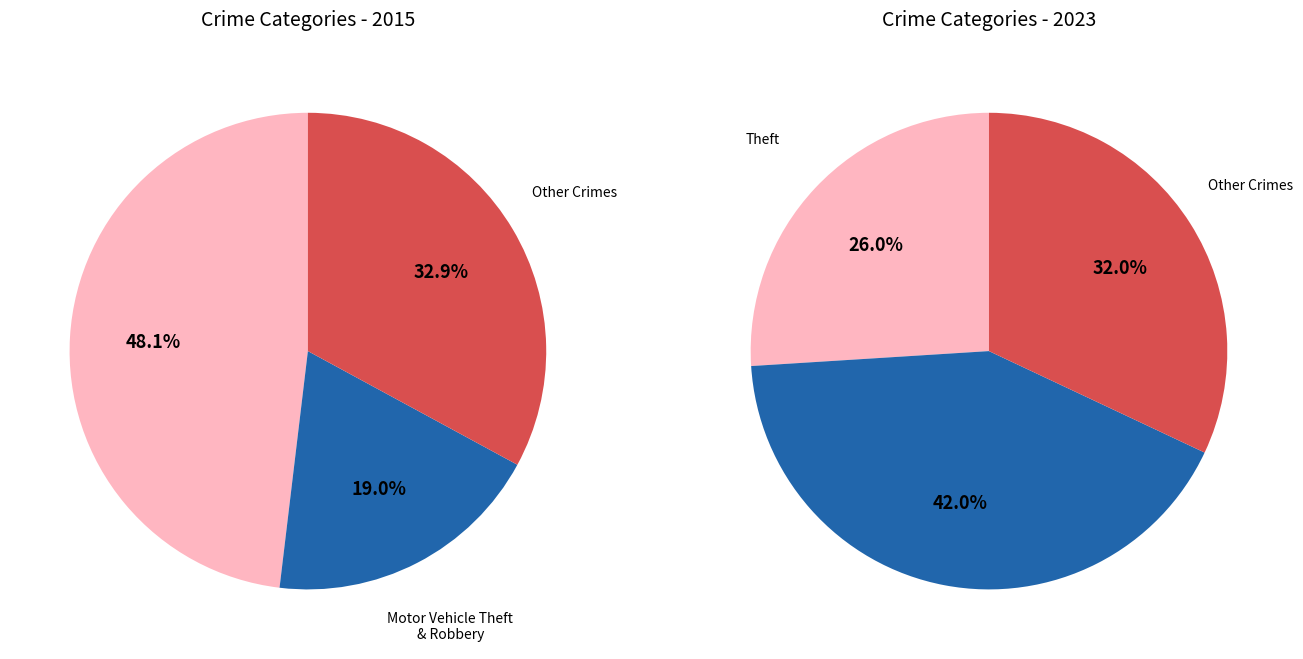

Is there a majority slice in this chart?

No